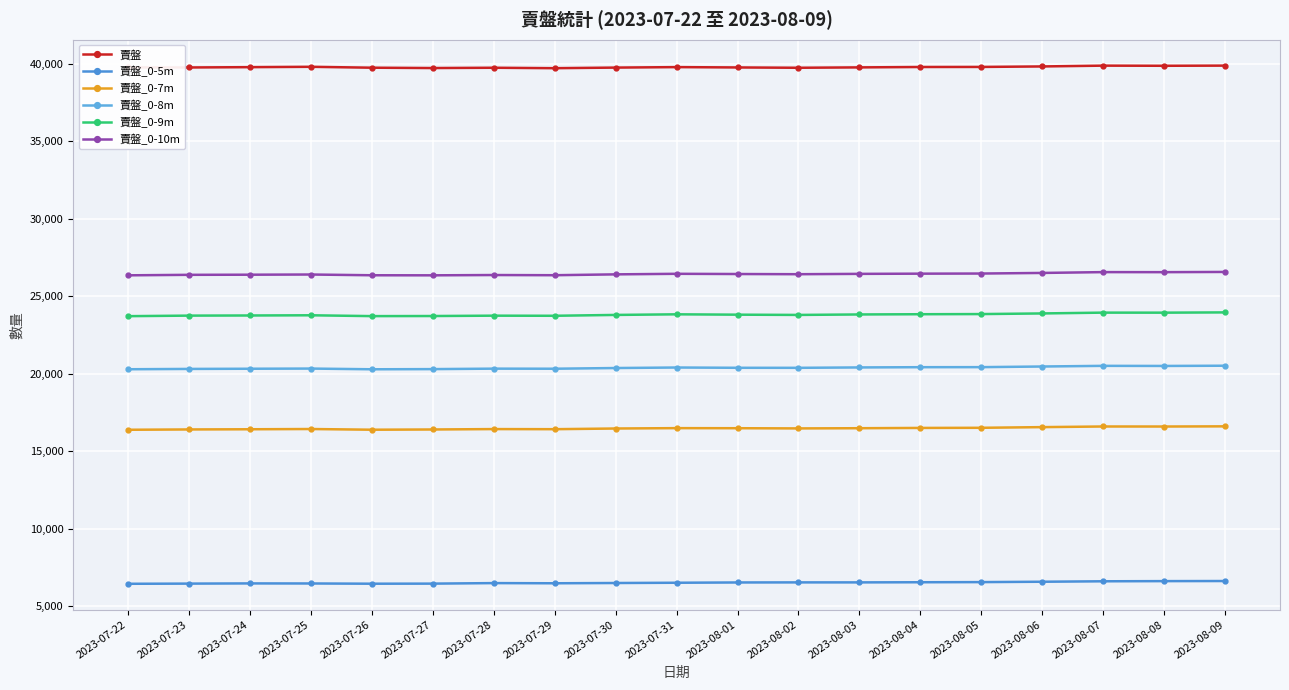

Reading left to right, list all the values displayed in this chart.

賣盤: 2023-07-22=39762	2023-07-23=39756	2023-07-24=39776	2023-07-25=39799	2023-07-26=39741	2023-07-27=39719	2023-07-28=39738	2023-07-29=39710	2023-07-30=39748	2023-07-31=39779	2023-08-01=39757	2023-08-02=39737	2023-08-03=39761	2023-08-04=39786	2023-08-05=39790	2023-08-06=39822	2023-08-07=39874	2023-08-08=39865	2023-08-09=39875
賣盤_0-5m: 2023-07-22=6445	2023-07-23=6456	2023-07-24=6469	2023-07-25=6465	2023-07-26=6450	2023-07-27=6455	2023-07-28=6489	2023-07-29=6478	2023-07-30=6495	2023-07-31=6512	2023-08-01=6530	2023-08-02=6535	2023-08-03=6535	2023-08-04=6544	2023-08-05=6553	2023-08-06=6577	2023-08-07=6606	2023-08-08=6617	2023-08-09=6623
賣盤_0-7m: 2023-07-22=16382	2023-07-23=16402	2023-07-24=16414	2023-07-25=16430	2023-07-26=16385	2023-07-27=16400	2023-07-28=16426	2023-07-29=16419	2023-07-30=16463	2023-07-31=16487	2023-08-01=16482	2023-08-02=16469	2023-08-03=16482	2023-08-04=16500	2023-08-05=16509	2023-08-06=16552	2023-08-07=16593	2023-08-08=16591	2023-08-09=16603
賣盤_0-8m: 2023-07-22=20286	2023-07-23=20307	2023-07-24=20319	2023-07-25=20330	2023-07-26=20284	2023-07-27=20295	2023-07-28=20325	2023-07-29=20320	2023-07-30=20365	2023-07-31=20398	2023-08-01=20380	2023-08-02=20378	2023-08-03=20403	2023-08-04=20419	2023-08-05=20422	2023-08-06=20463	2023-08-07=20506	2023-08-08=20499	2023-08-09=20514
賣盤_0-9m: 2023-07-22=23711	2023-07-23=23746	2023-07-24=23755	2023-07-25=23768	2023-07-26=23714	2023-07-27=23720	2023-07-28=23743	2023-07-29=23736	2023-07-30=23791	2023-07-31=23830	2023-08-01=23807	2023-08-02=23791	2023-08-03=23821	2023-08-04=23836	2023-08-05=23846	2023-08-06=23887	2023-08-07=23939	2023-08-08=23937	2023-08-09=23954
賣盤_0-10m: 2023-07-22=26346	2023-07-23=26378	2023-07-24=26386	2023-07-25=26398	2023-07-26=26350	2023-07-27=26346	2023-07-28=26365	2023-07-29=26353	2023-07-30=26408	2023-07-31=26444	2023-08-01=26430	2023-08-02=26418	2023-08-03=26440	2023-08-04=26453	2023-08-05=26461	2023-08-06=26500	2023-08-07=26553	2023-08-08=26550	2023-08-09=26564